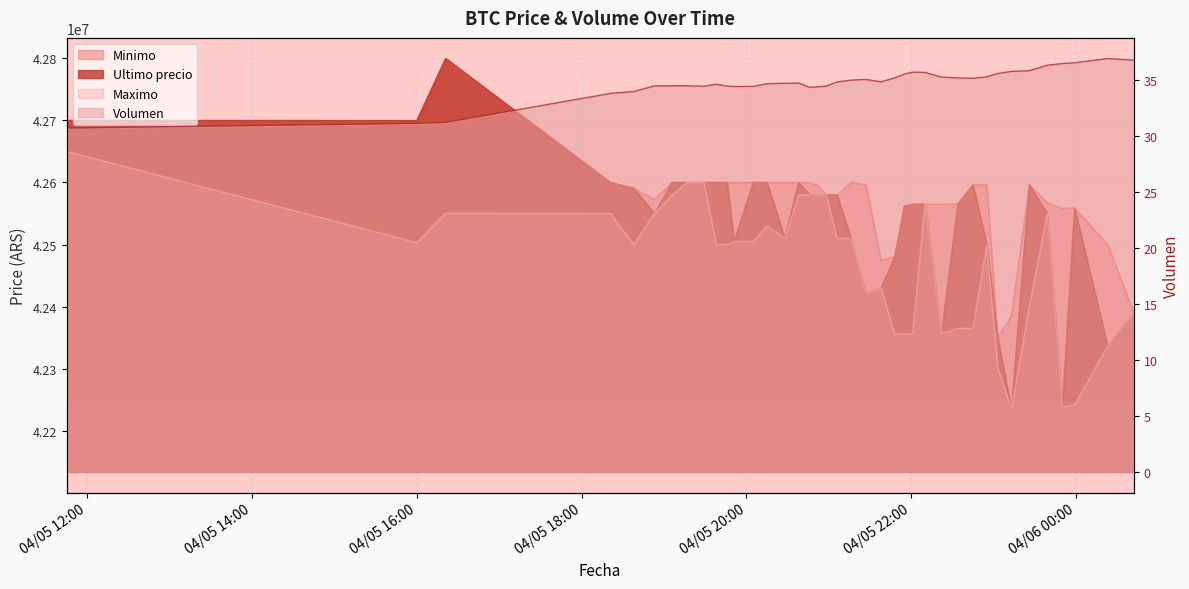

How many values in the Ultimo precio series exceed 42565201?

19